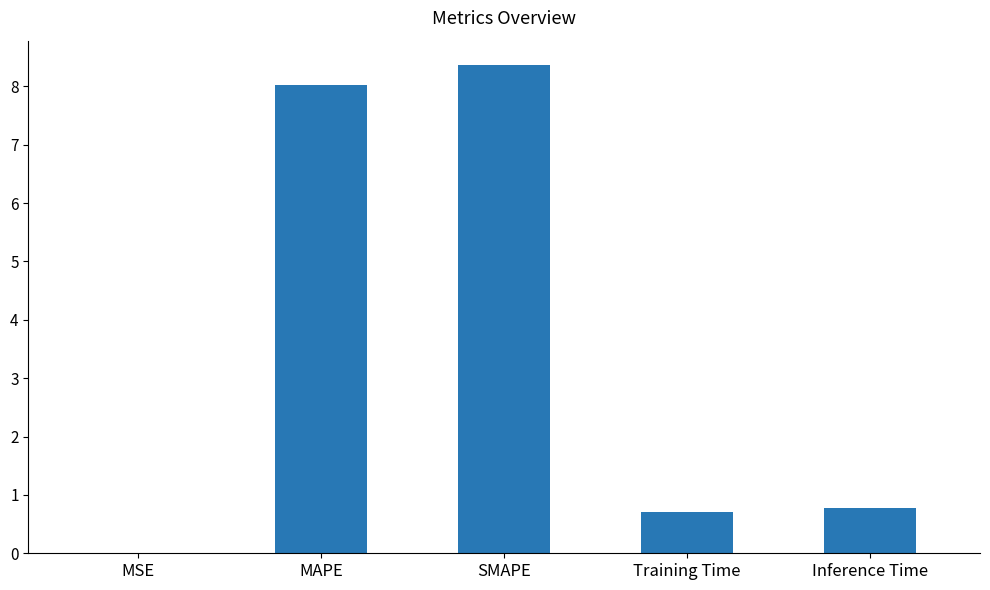

What is the greatest value displayed?

8.4